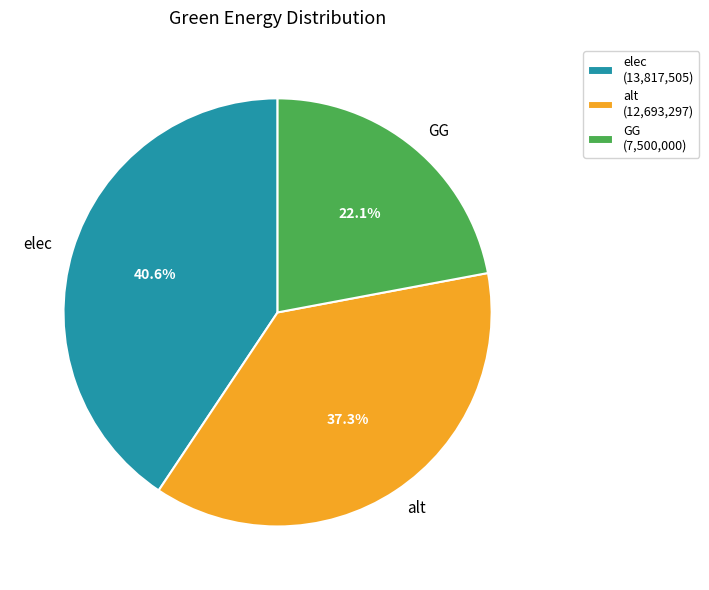

Between GG and elec, which is larger?

elec